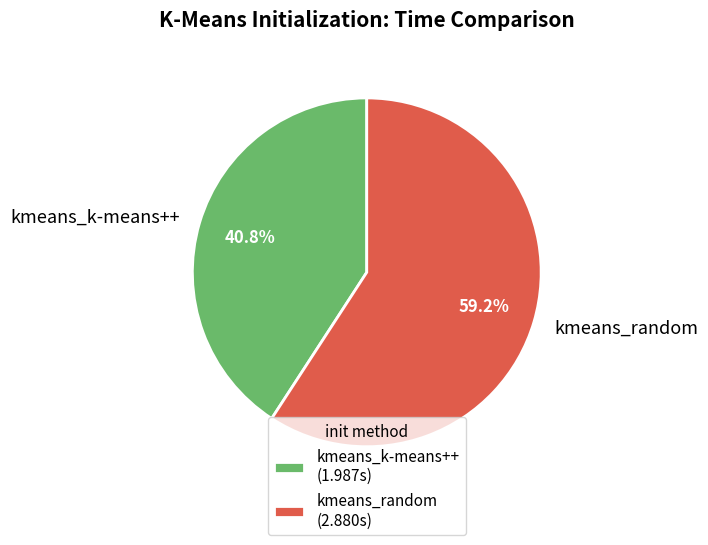

To the nearest percent, what portion does kmeans_k-means++ represent?

41%